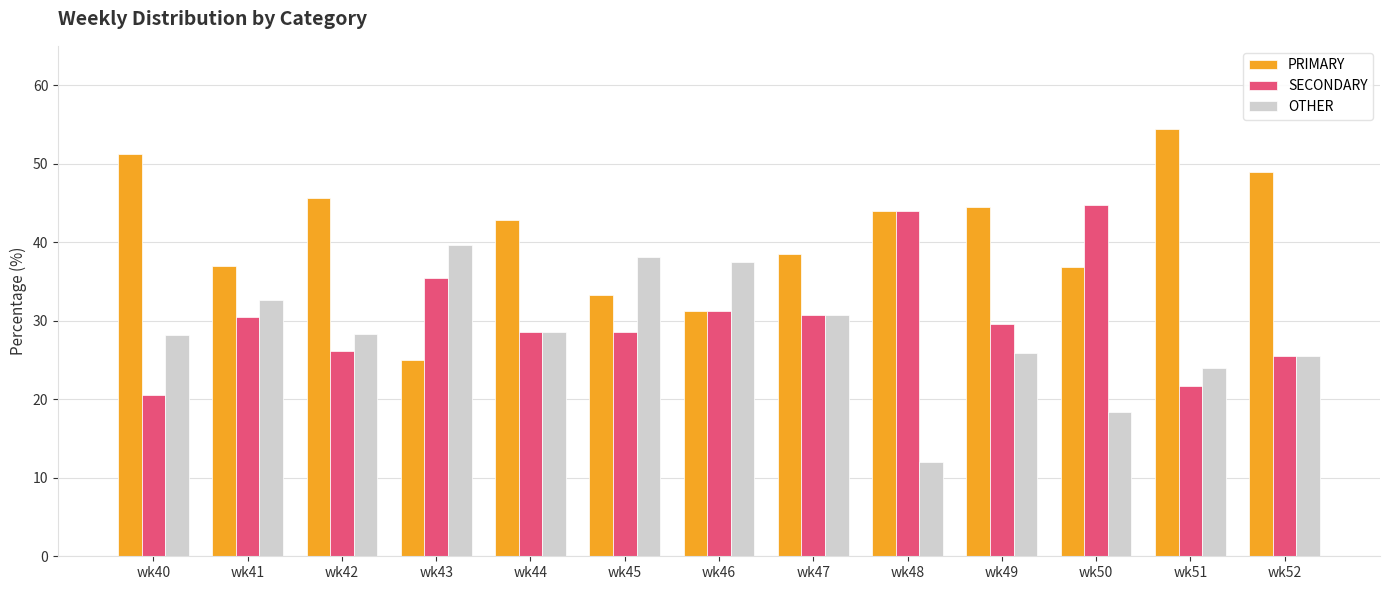

What is the spread (max minus min) of values at wk48?

32.0